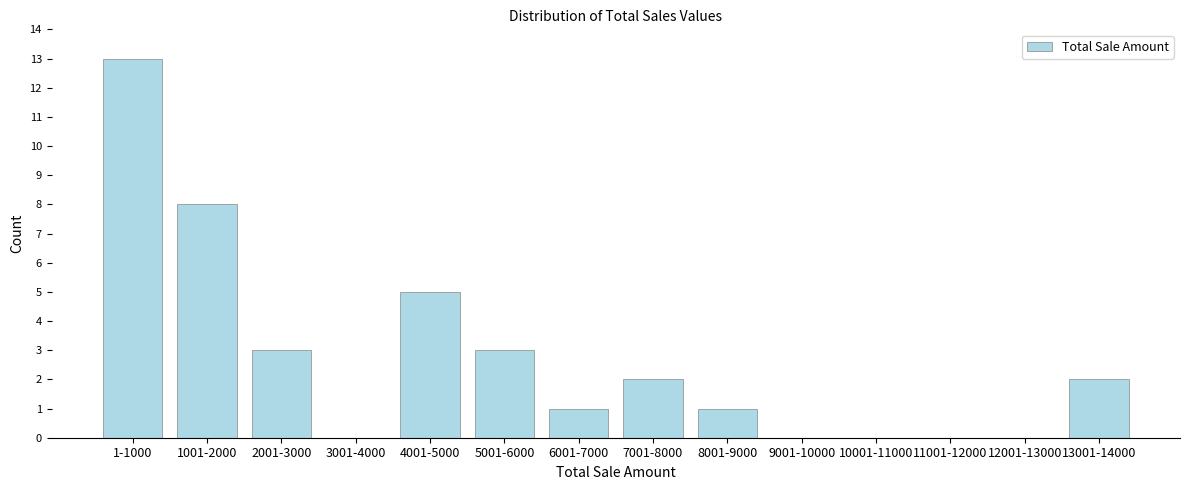

Reading left to right, transcribe all the data shown in this chart.

1-1000=13	1001-2000=8	2001-3000=3	3001-4000=0	4001-5000=5	5001-6000=3	6001-7000=1	7001-8000=2	8001-9000=1	9001-10000=0	10001-11000=0	11001-12000=0	12001-13000=0	13001-14000=2